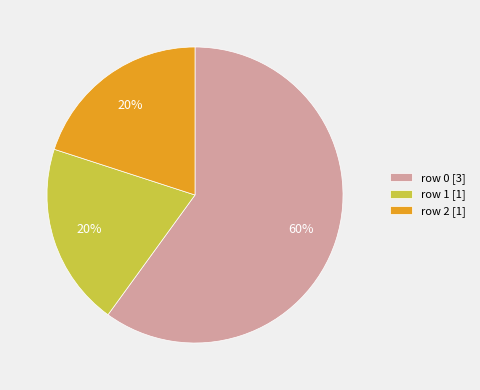

How many segments does this pie chart have?

3